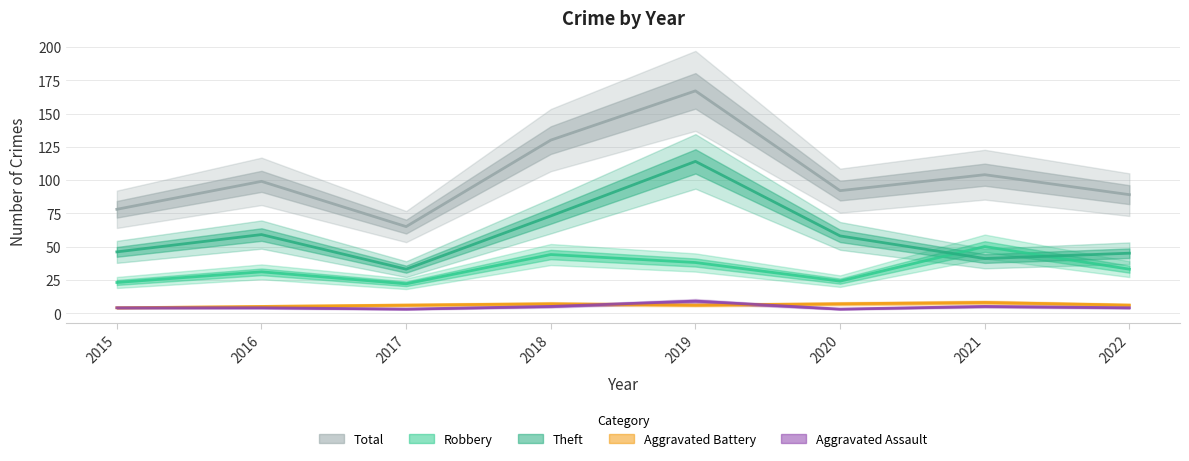

True or false: Theft and Aggravated Battery intersect in this chart.

False